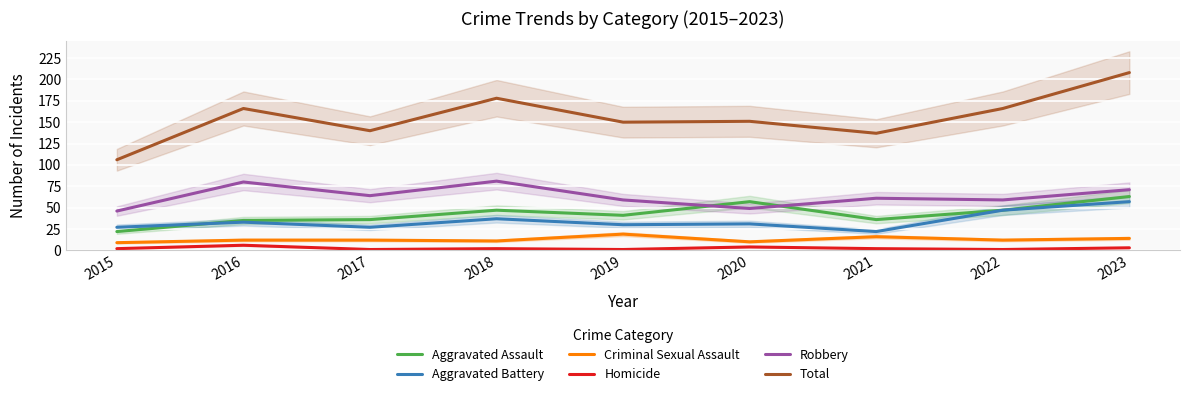

How many data points does each series have?

9